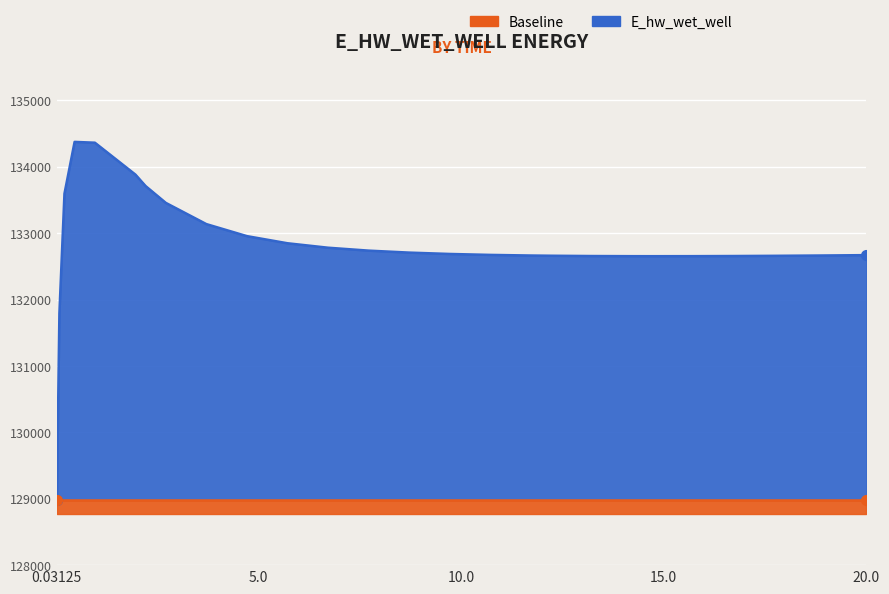

The chart shows a value of 133135.9 at 3.71875. True or false?

True